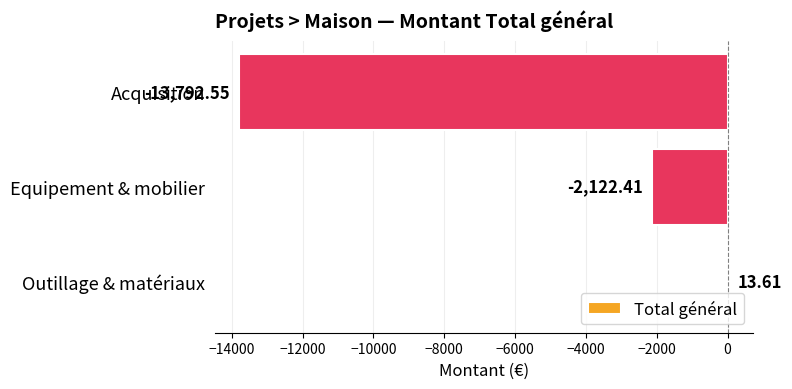

How many values are above zero?

1